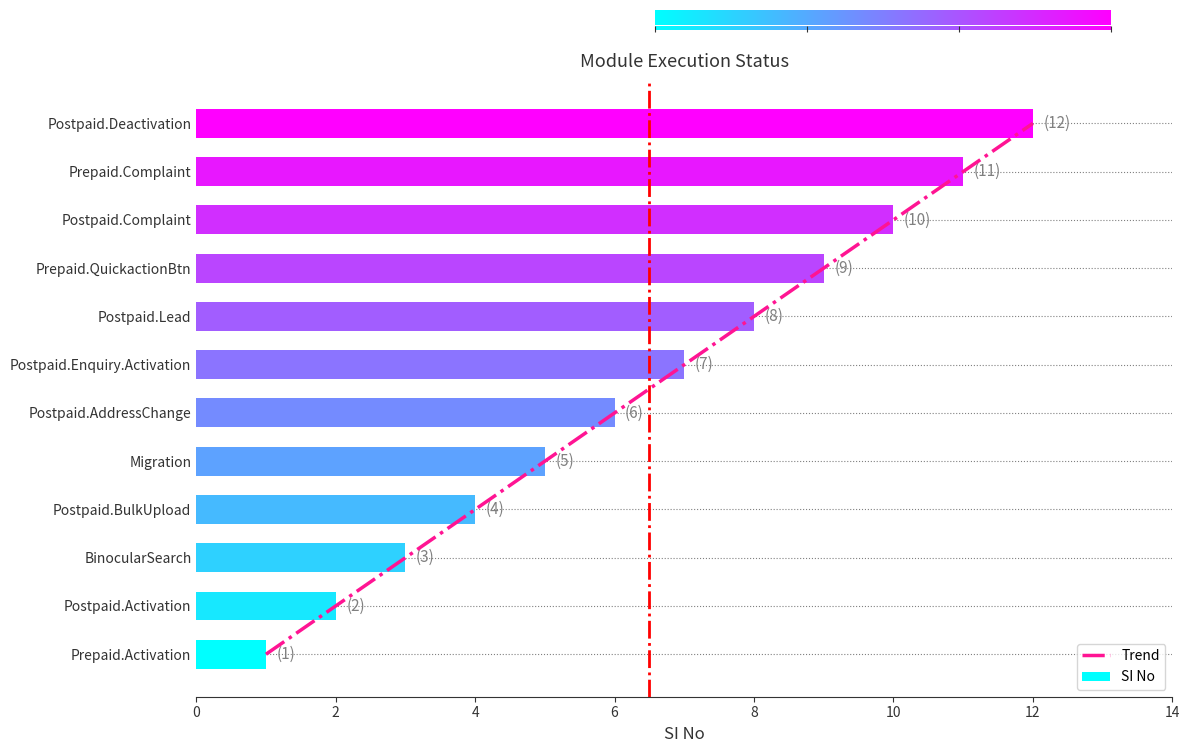

What is the difference between the maximum and second lowest values?

10